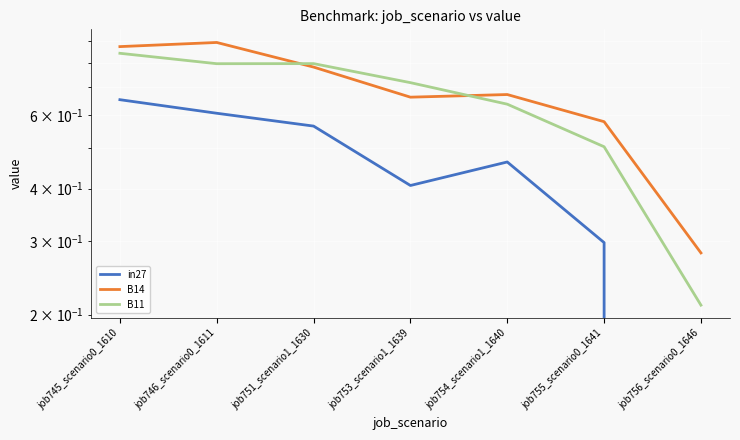

Where is in27 nearest to the value 0?

job756_scenario0_1646